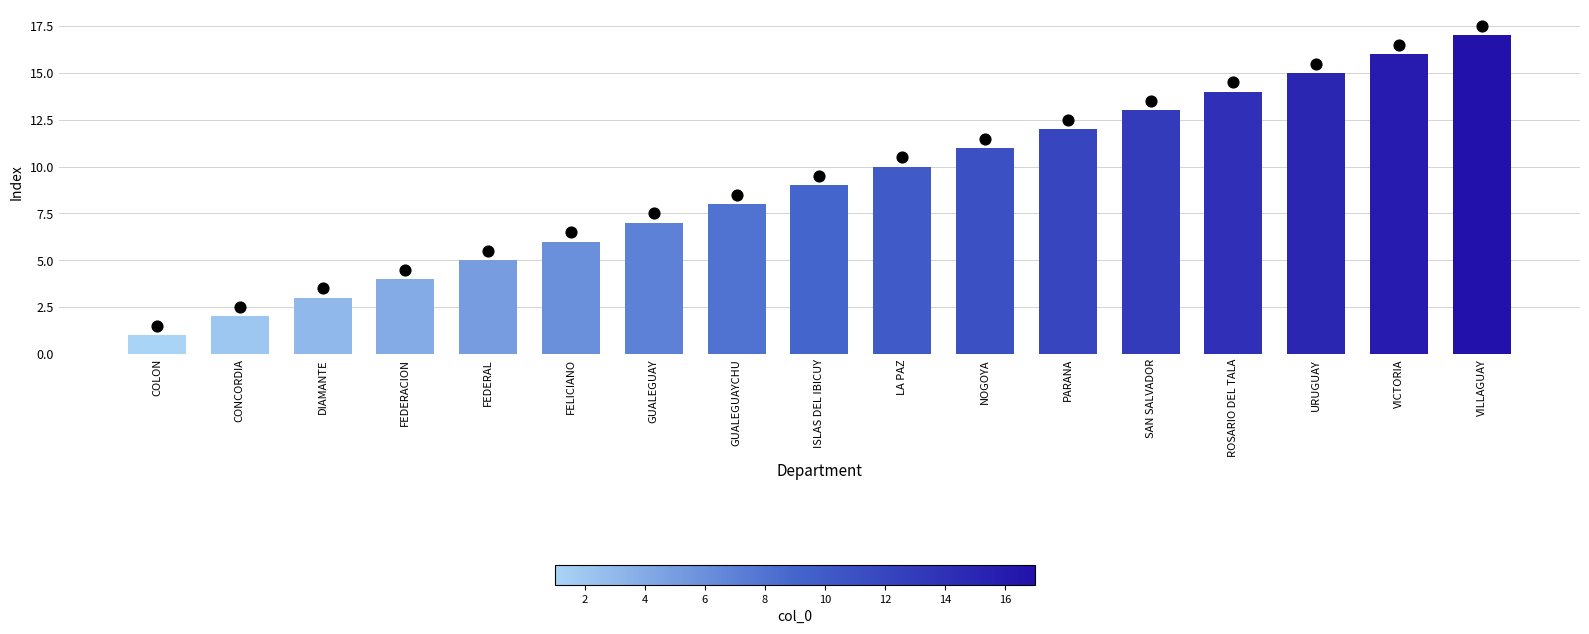

What is the change in value from LA PAZ to SAN SALVADOR?

+3